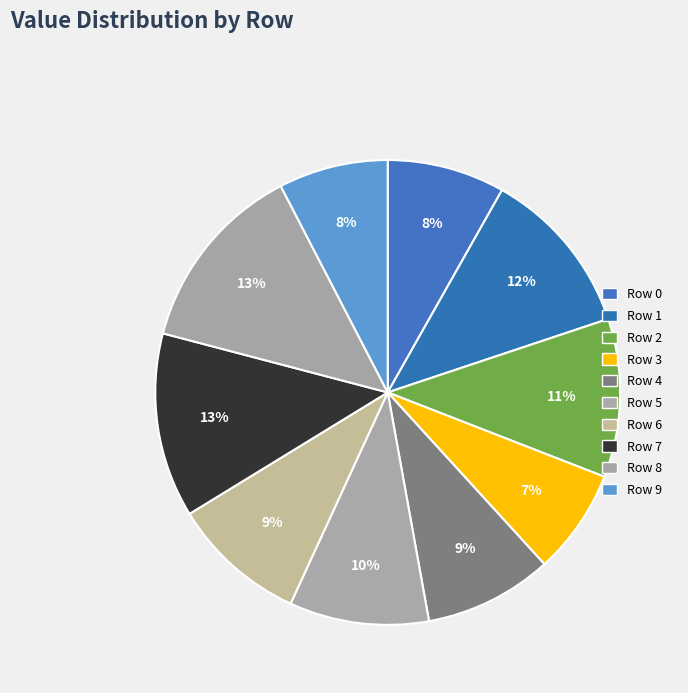

How many segments does this pie chart have?

10